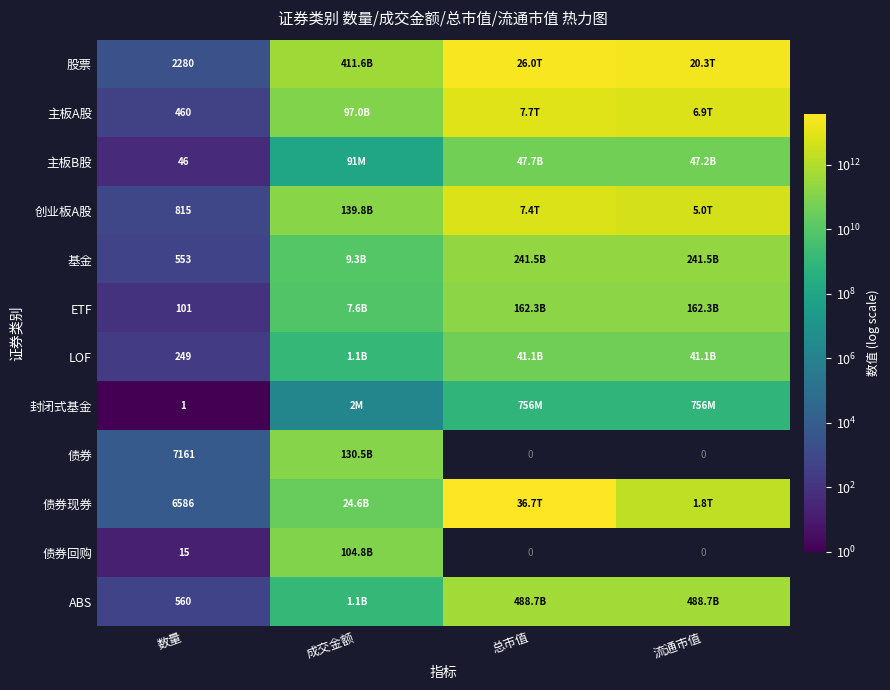

Which series has the largest total across all categories?

股票